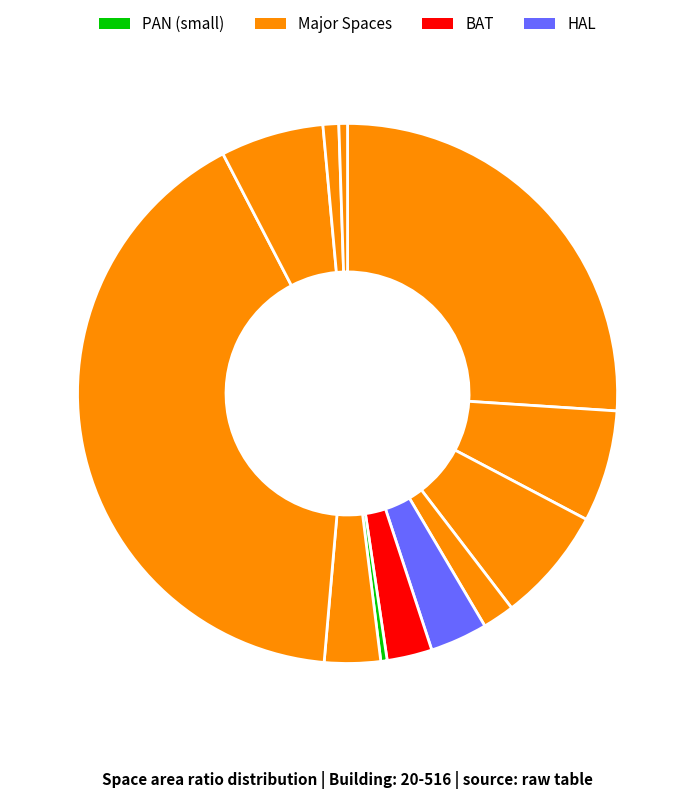

How many slices are in this pie chart?

12